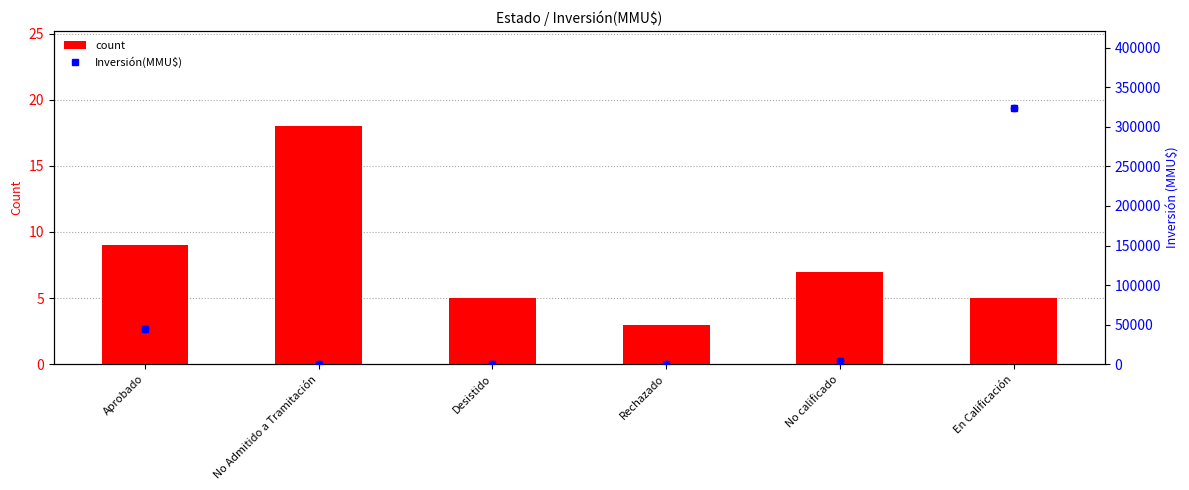

At which category is the sum across all series the highest?

En Calificación